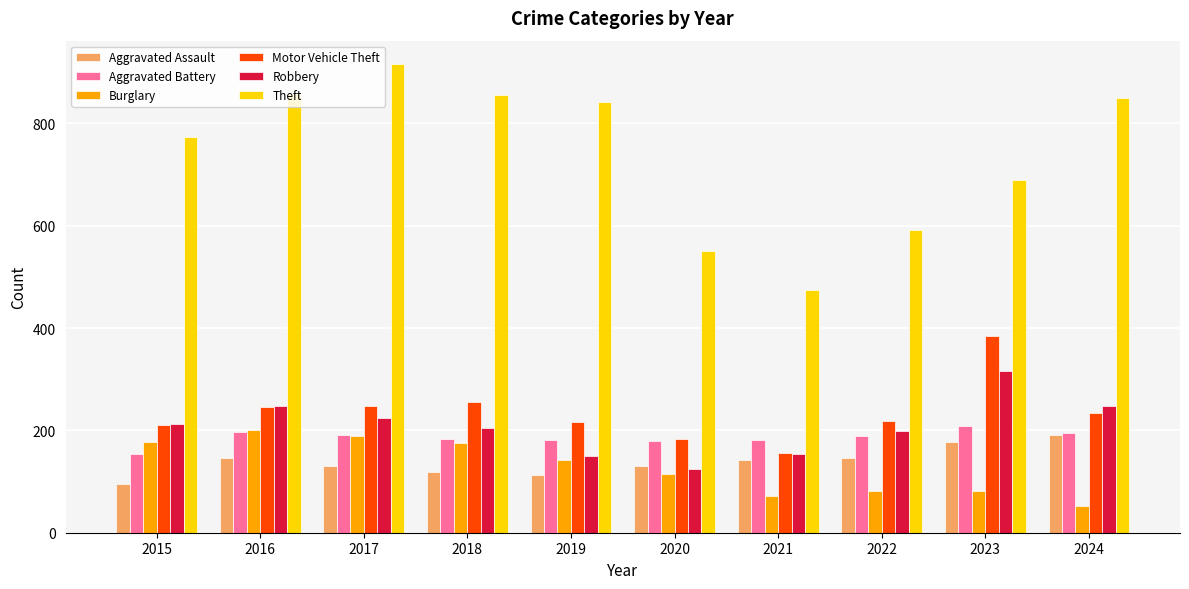

What is the approximate value of Robbery at 2020, to the nearest 10?

120